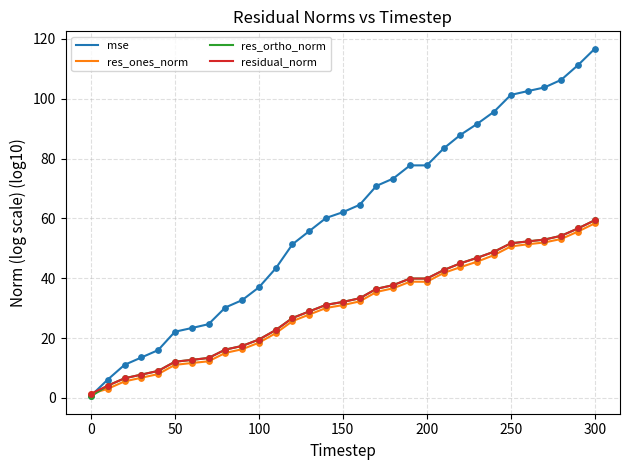

Which series has the largest range (max minus min)?

mse